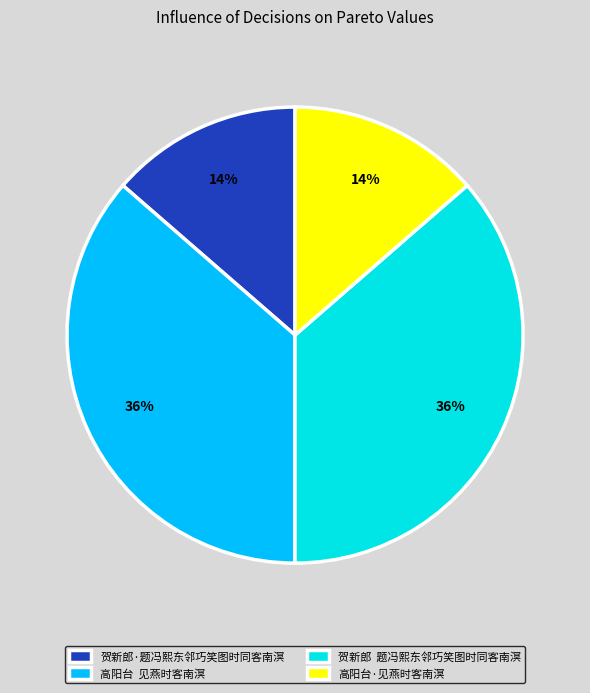

Does any single category account for the majority?

No